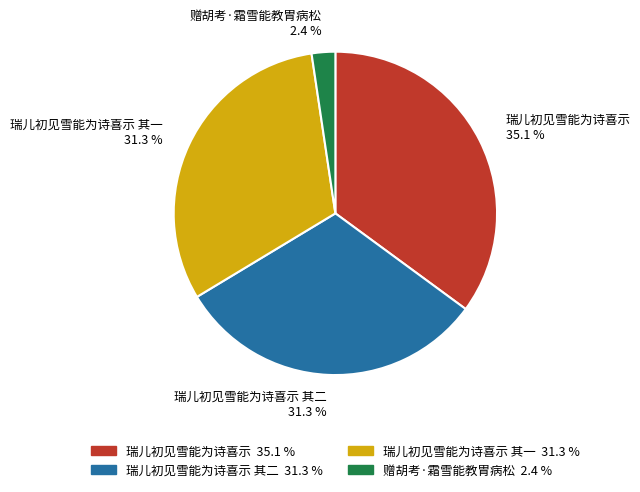

Between 瑞儿初见雪能为诗喜示 其二 and 赠胡考·霜雪能教胃病松, which is larger?

瑞儿初见雪能为诗喜示 其二